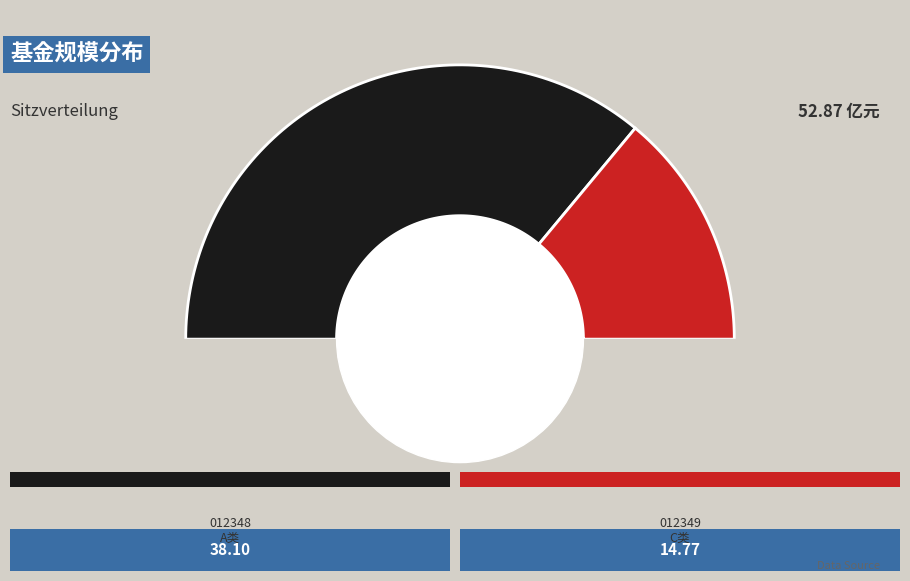

Approximately how many times larger is the value at 天弘恒生科技指数型发起式证券投资基金（QDII）C compared to 天弘恒生科技指数型发起式证券投资基金（QDII）A?

0.4